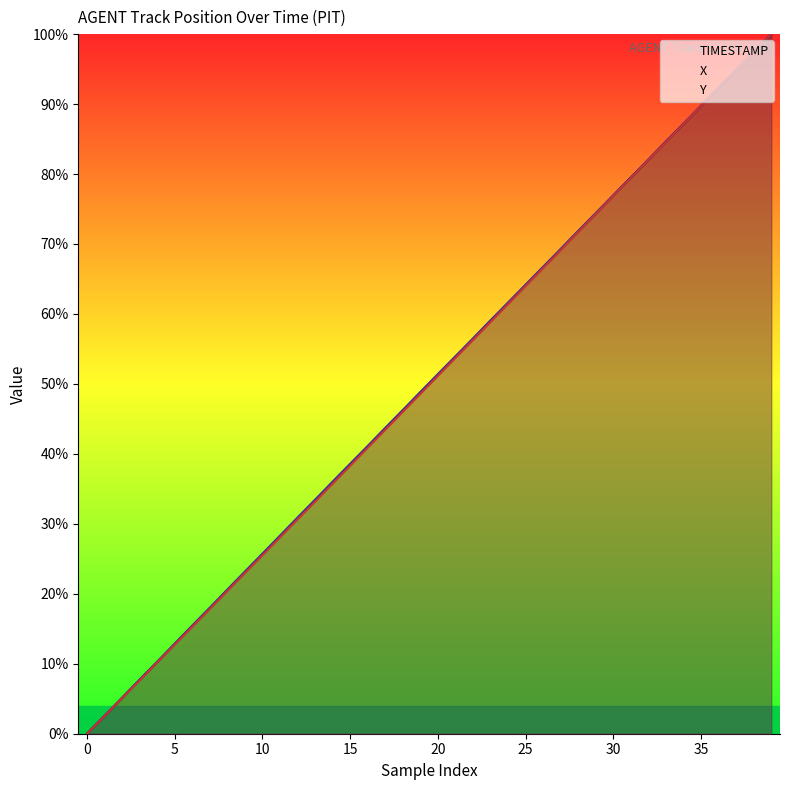

Count the number of categories in the chart.

40